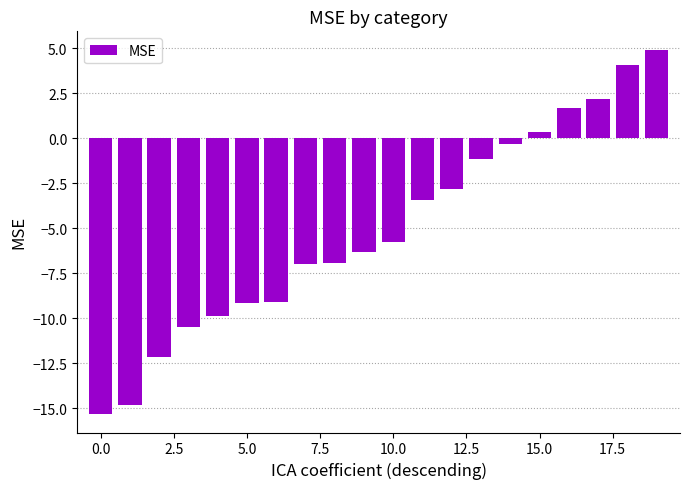

How many series are shown in this chart?

1